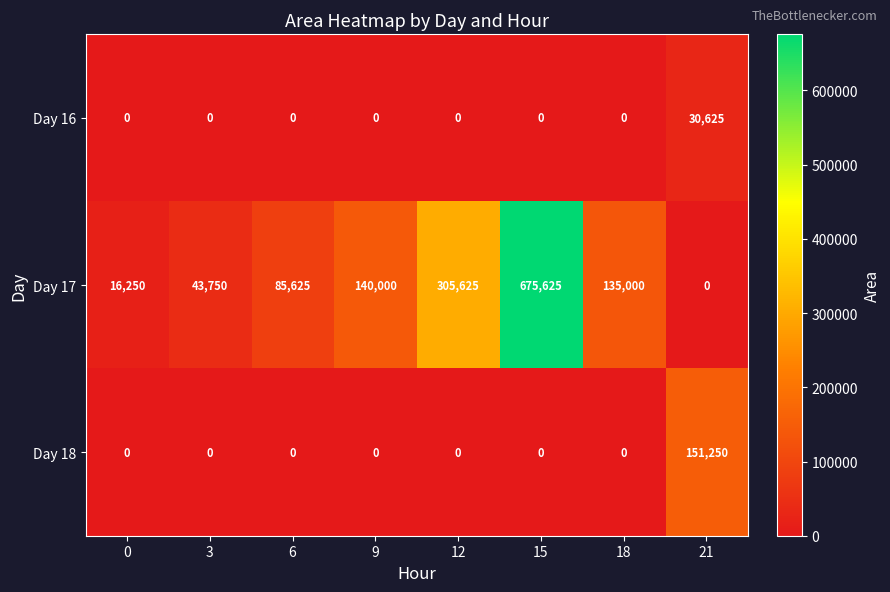

Reading right to left, transcribe all the data shown in this chart.

Day 16: 30625	0	0	0	0	0	0	0
Day 17: 0	135000	675625	305625	140000	85625	43750	16250
Day 18: 151250	0	0	0	0	0	0	0